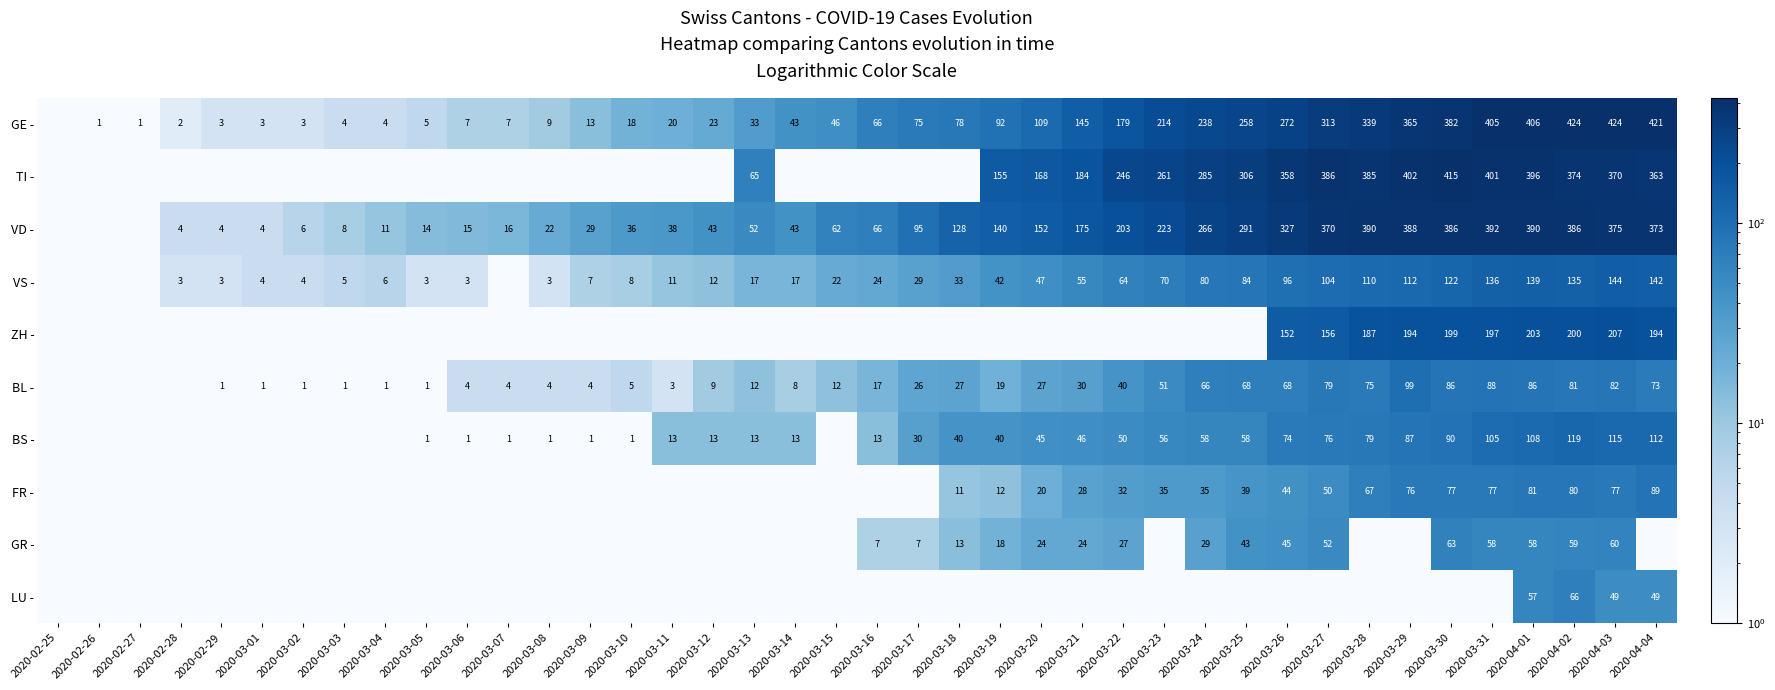

What is the sum of the BL - values at 2020-04-03 and 2020-03-15?

94.0